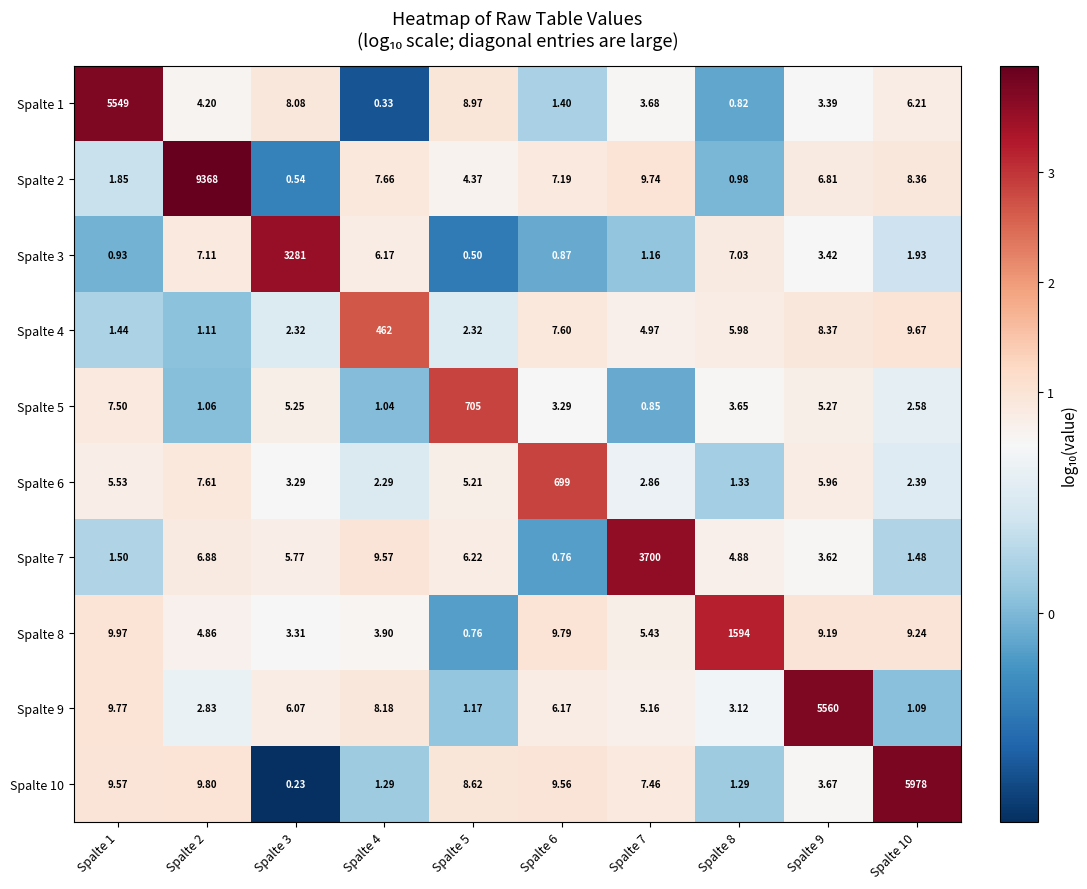

At which category does the chart reach its peak across all series?

Spalte 2